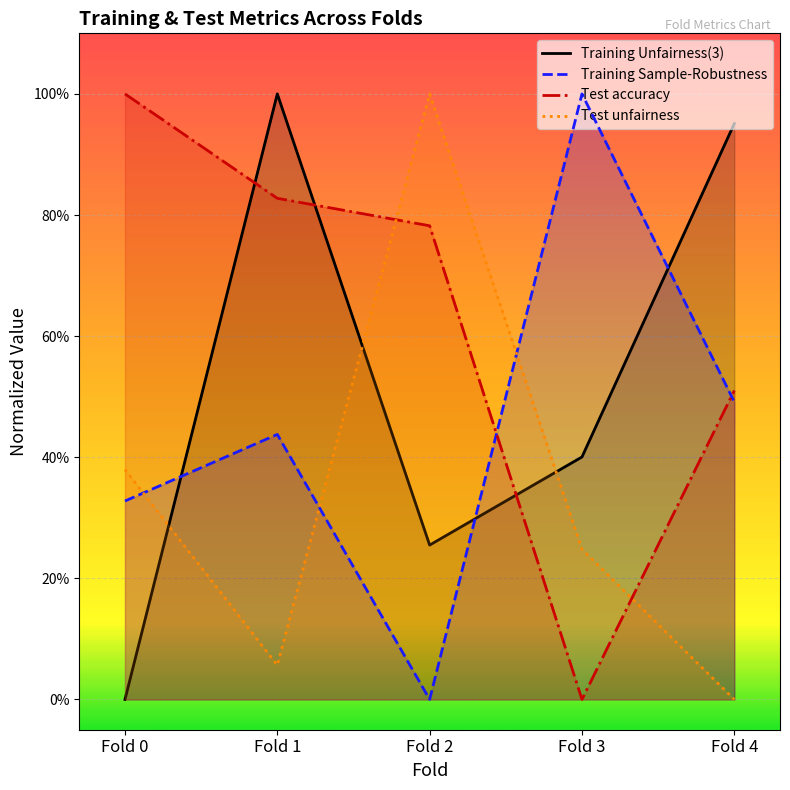

What is the average value?

0.5